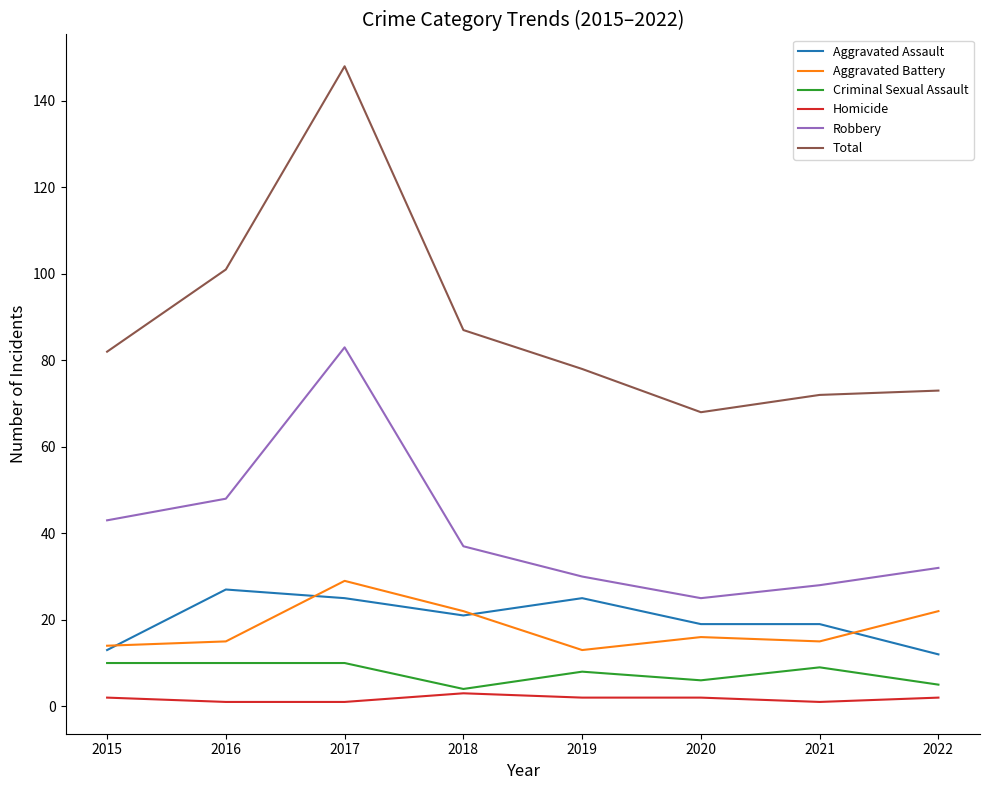

True or false: Total and Homicide intersect in this chart.

False